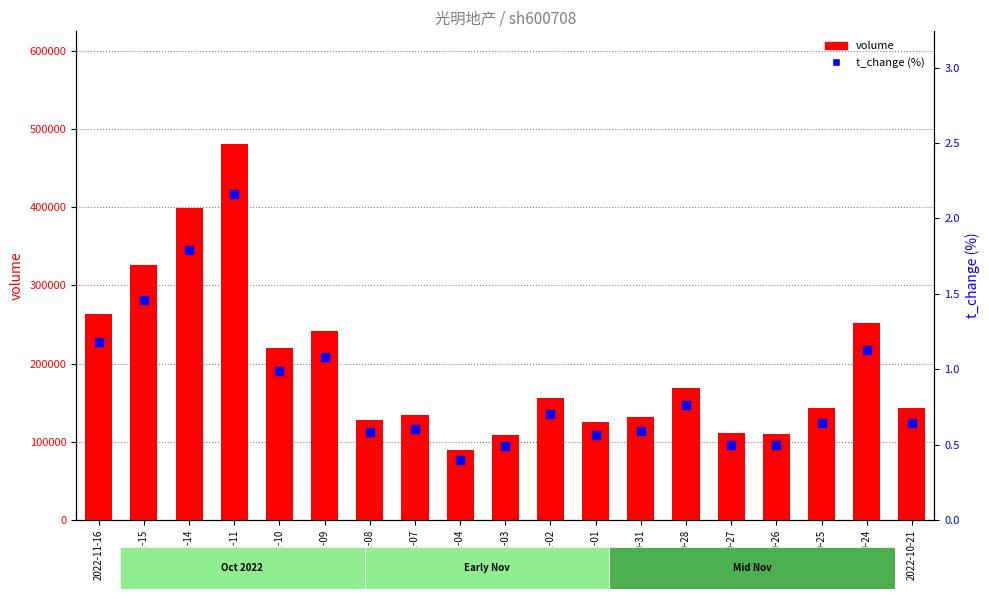

Which series has the widest spread of Y values?

volume